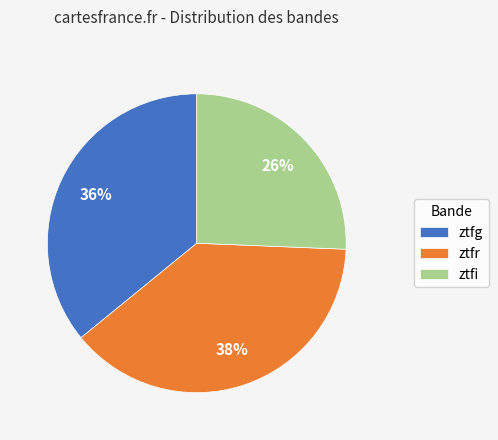

Which has a higher value, ztfr or ztfi?

ztfr